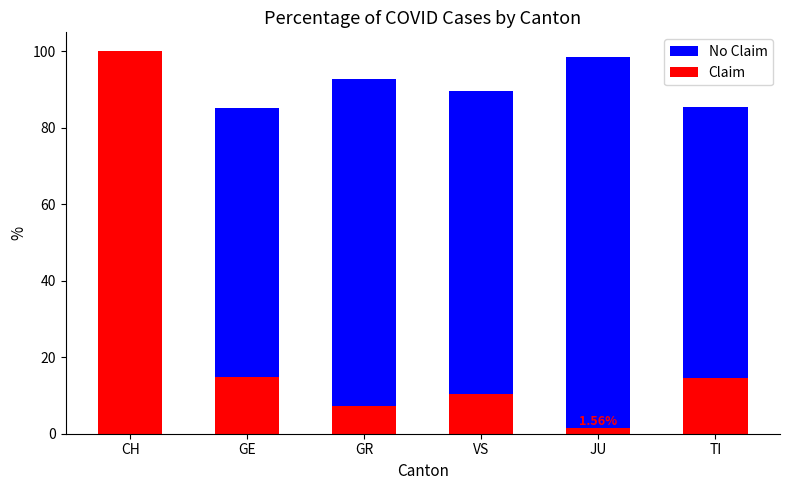

Which series has the widest spread of values?

No Claim